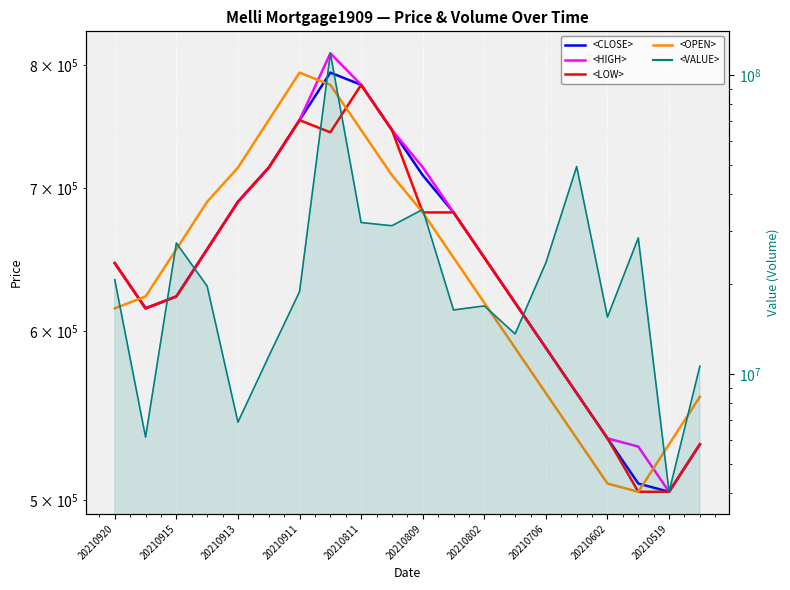

True or false: <CLOSE> and <HIGH> intersect in this chart.

False